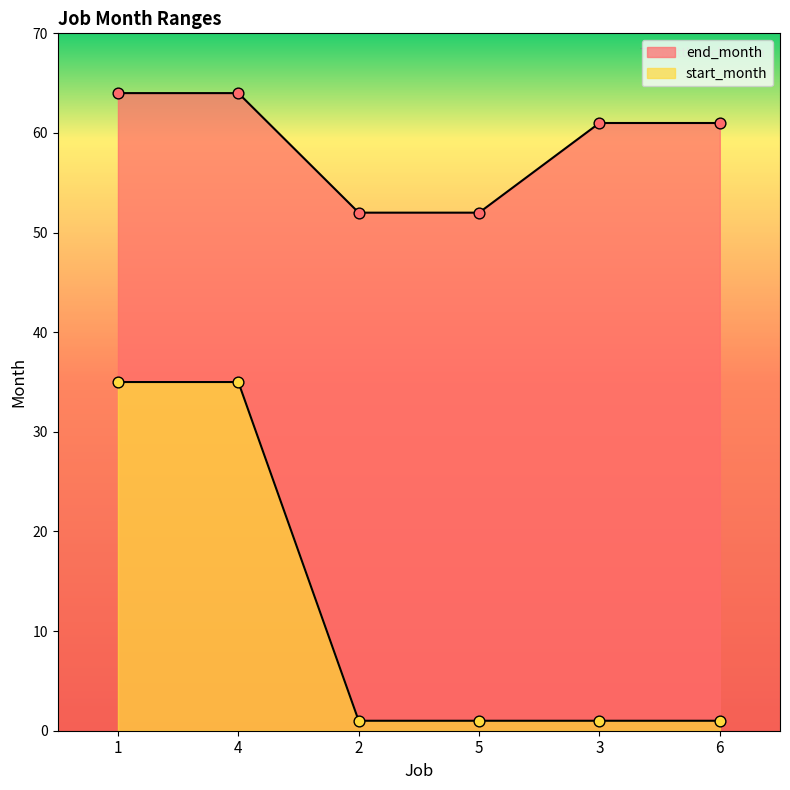

At how many categories does at least one series exceed 4?

6